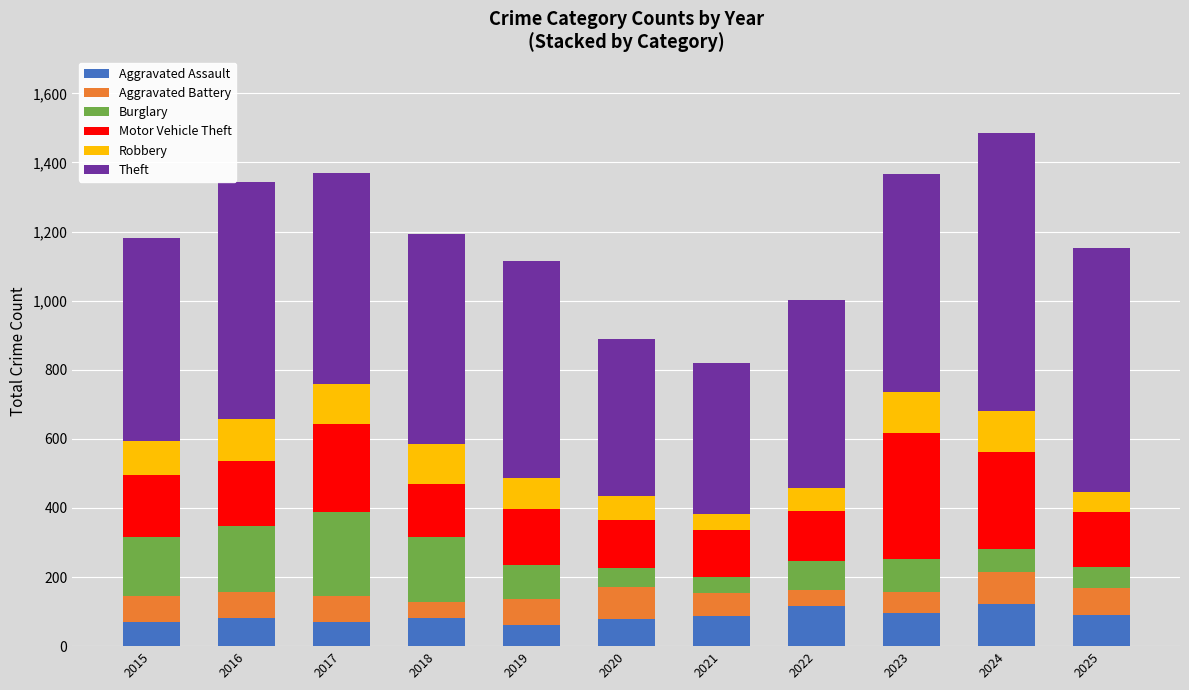

At which category is the sum across all series the highest?

2024